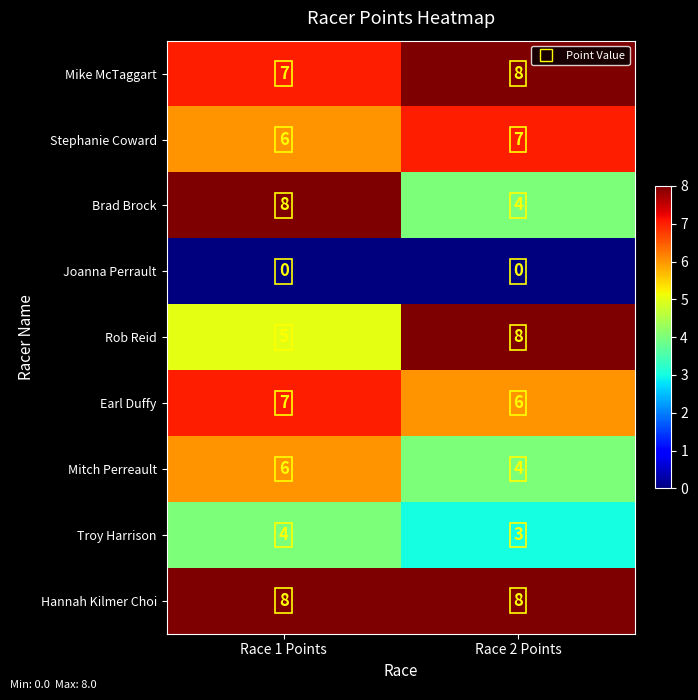

Reading left to right, extract all data points from this chart.

Mike McTaggart: 7	8
Stephanie Coward: 6	7
Brad Brock: 8	4
Joanna Perrault: 0	0
Rob Reid: 5	8
Earl Duffy: 7	6
Mitch Perreault: 6	4
Troy Harrison: 4	3
Hannah Kilmer Choi: 8	8